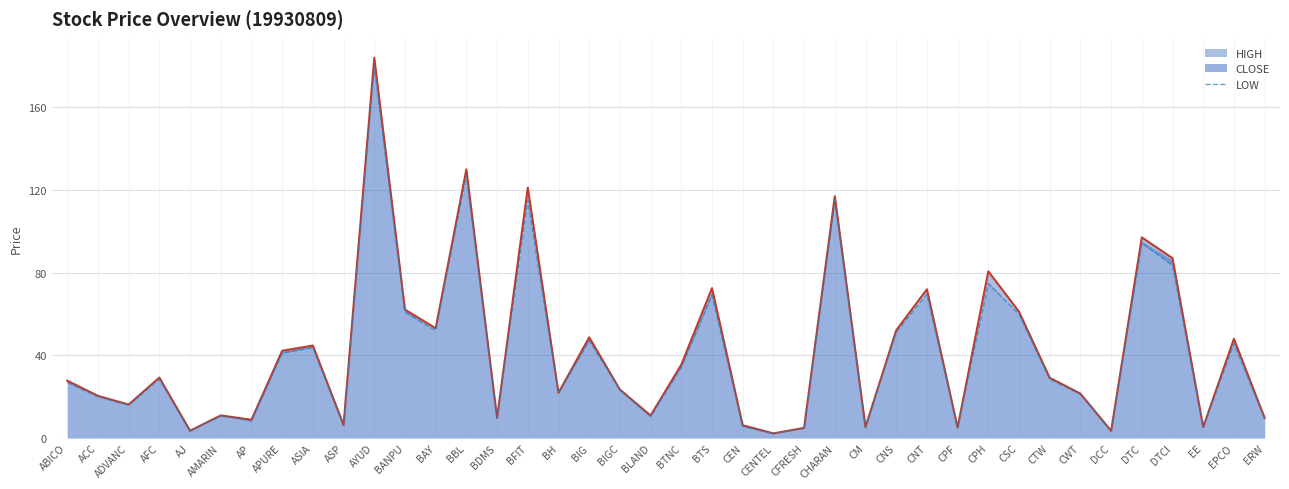

What is the minimum value for LOW?

2.2